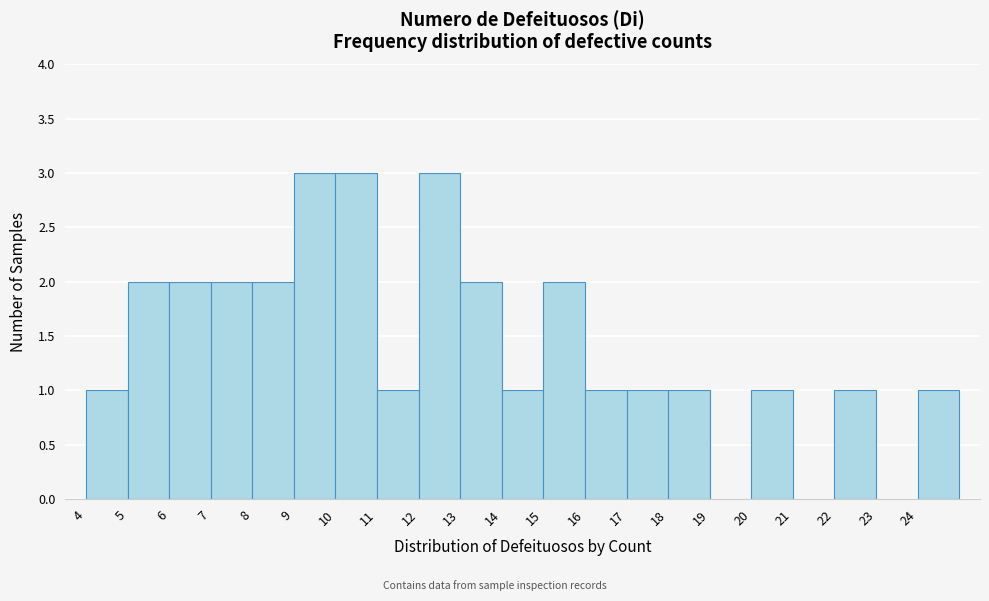

Reading left to right, transcribe this chart: for each bar, give the range it covers on the x-axis and its height. The values are not printed on the chart, so give them approximately, as read against the axis.

4 to 5: 1
5 to 6: 2
6 to 7: 2
7 to 8: 2
8 to 9: 2
9 to 10: 3
10 to 11: 3
11 to 12: 1
12 to 13: 3
13 to 14: 2
14 to 15: 1
15 to 16: 2
16 to 17: 1
17 to 18: 1
18 to 19: 1
19 to 20: 0
20 to 21: 1
21 to 22: 0
22 to 23: 1
23 to 24: 0
24 to 25: 1